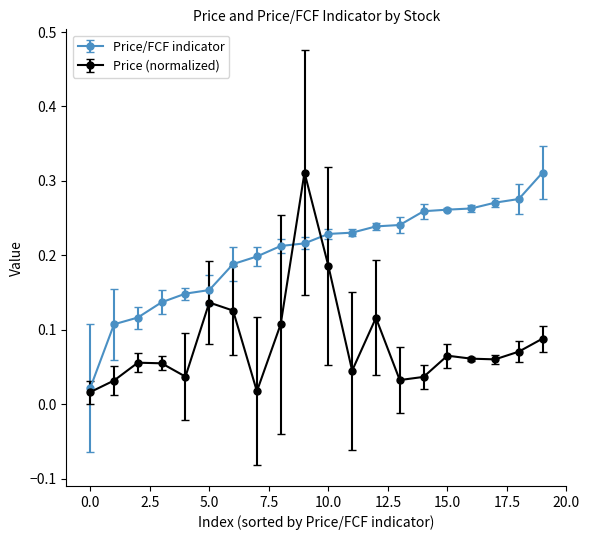

List the series in order of their overall mean, highest first.

Price/FCF indicator, Price (normalized)